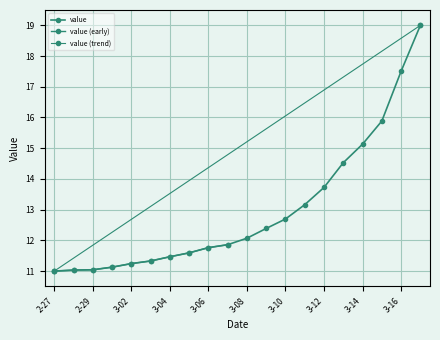

Rank the categories by value from lowest to highest.

2020-02-27, 2020-02-28, 2020-02-29, 2020-03-01, 2020-03-02, 2020-03-03, 2020-03-04, 2020-03-05, 2020-03-06, 2020-03-07, 2020-03-08, 2020-03-09, 2020-03-10, 2020-03-11, 2020-03-12, 2020-03-13, 2020-03-14, 2020-03-15, 2020-03-16, 2020-03-17